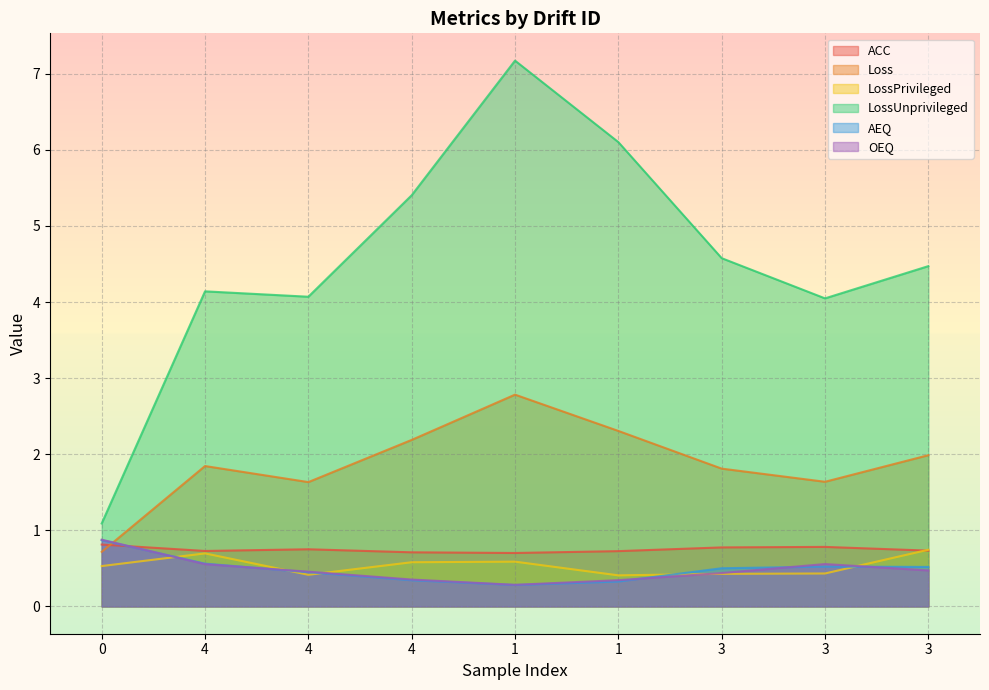

How many lines are shown in the chart?

6